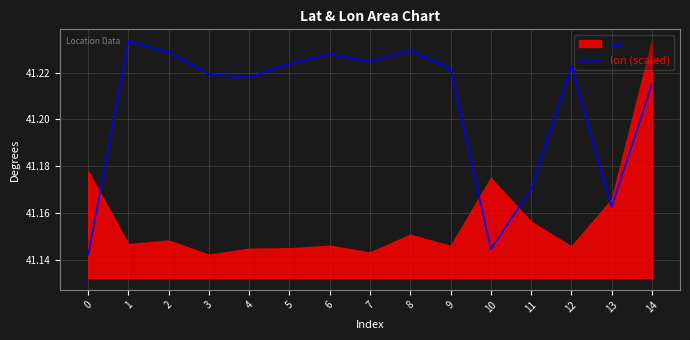

Count the values in the range 41 to 42.

15